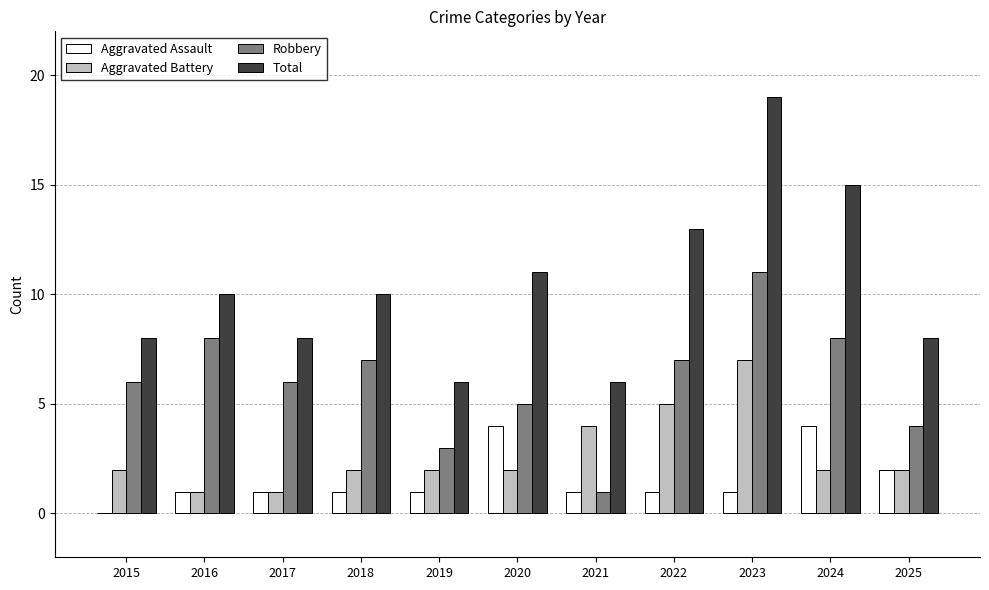

Which category has the highest value across all series?

2023